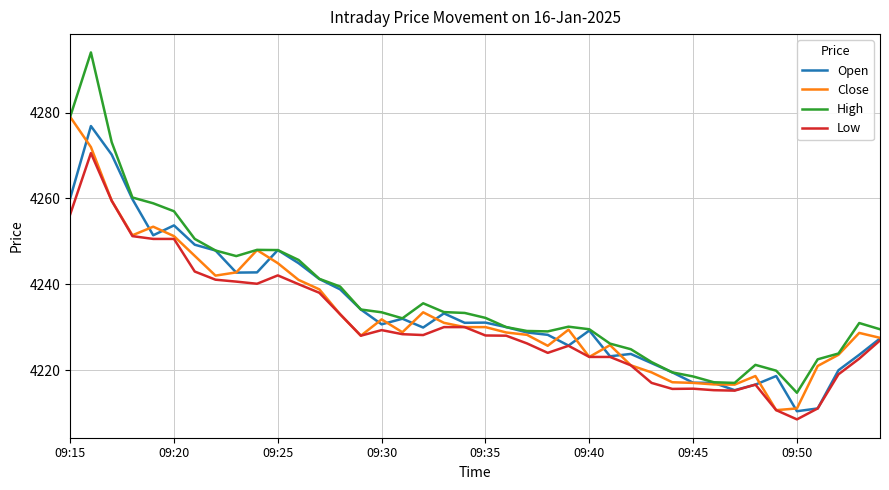

What is the maximum value for Open?

4276.9